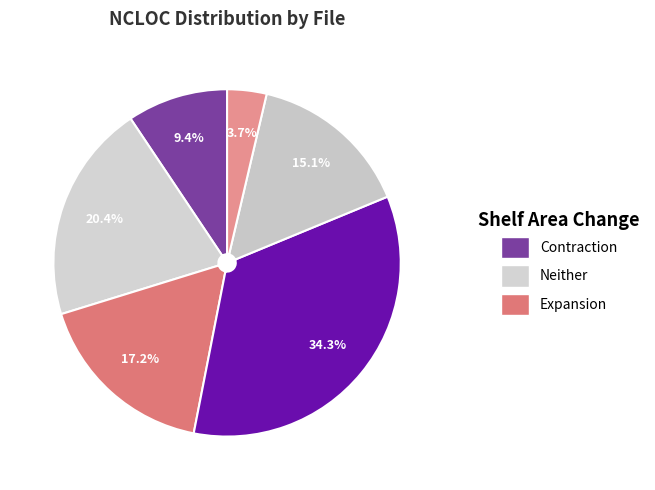

How many segments does this pie chart have?

6